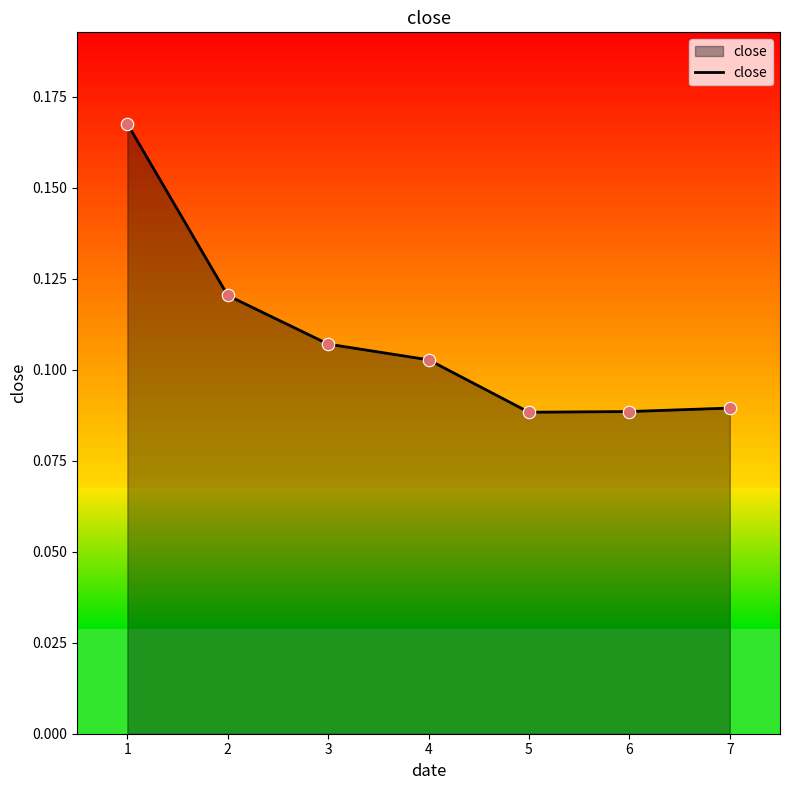

Which has a higher value, 5 or 2?

2